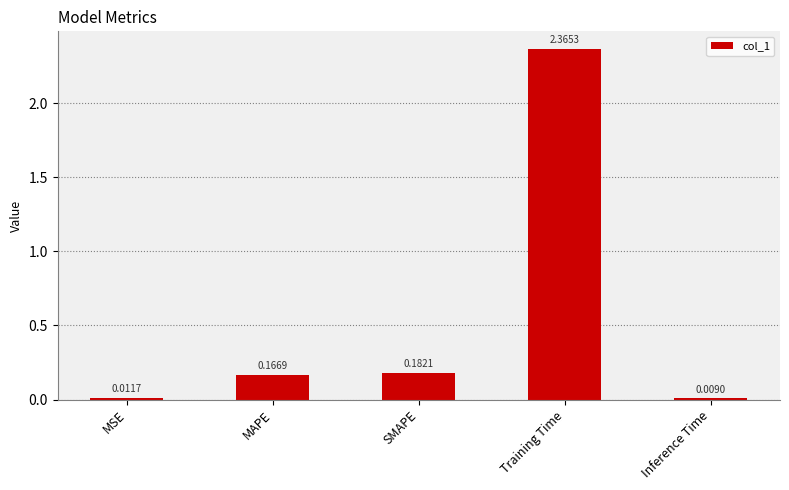

Between MSE and Training Time, which is larger?

Training Time